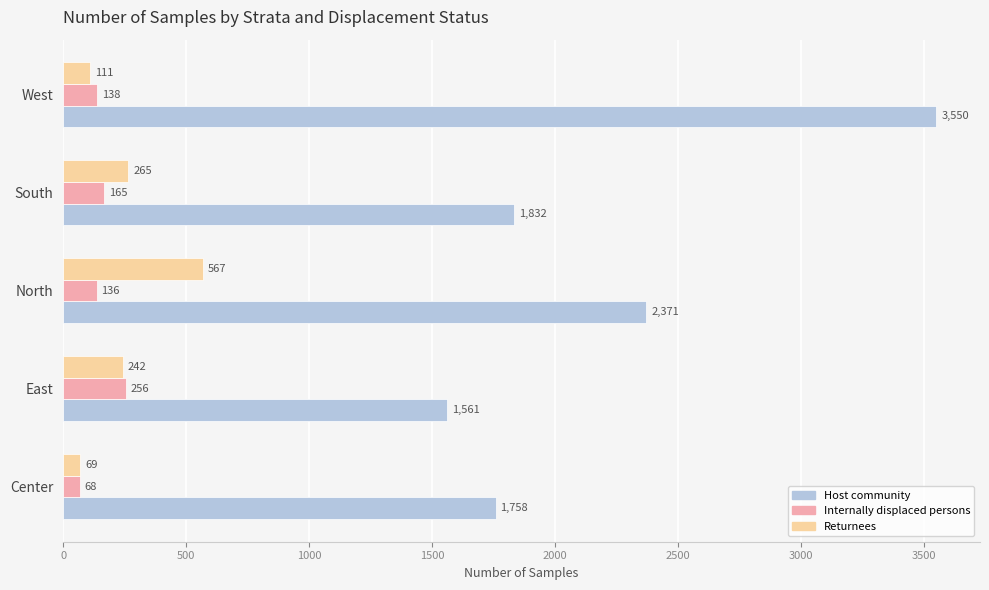

True or false: Returnees has a value of 242 at East.

True